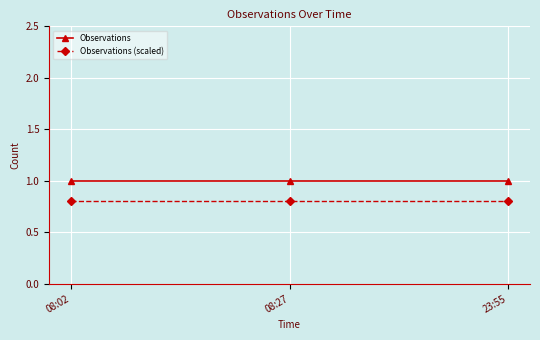

What is the label of the 3rd point from the left?

23:55